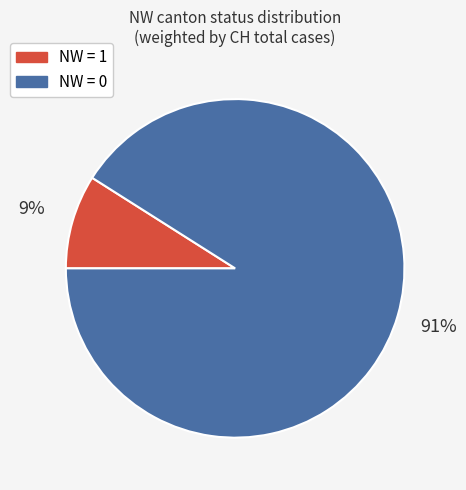

To the nearest percent, what is the difference between the largest and smallest slice percentages?

82%